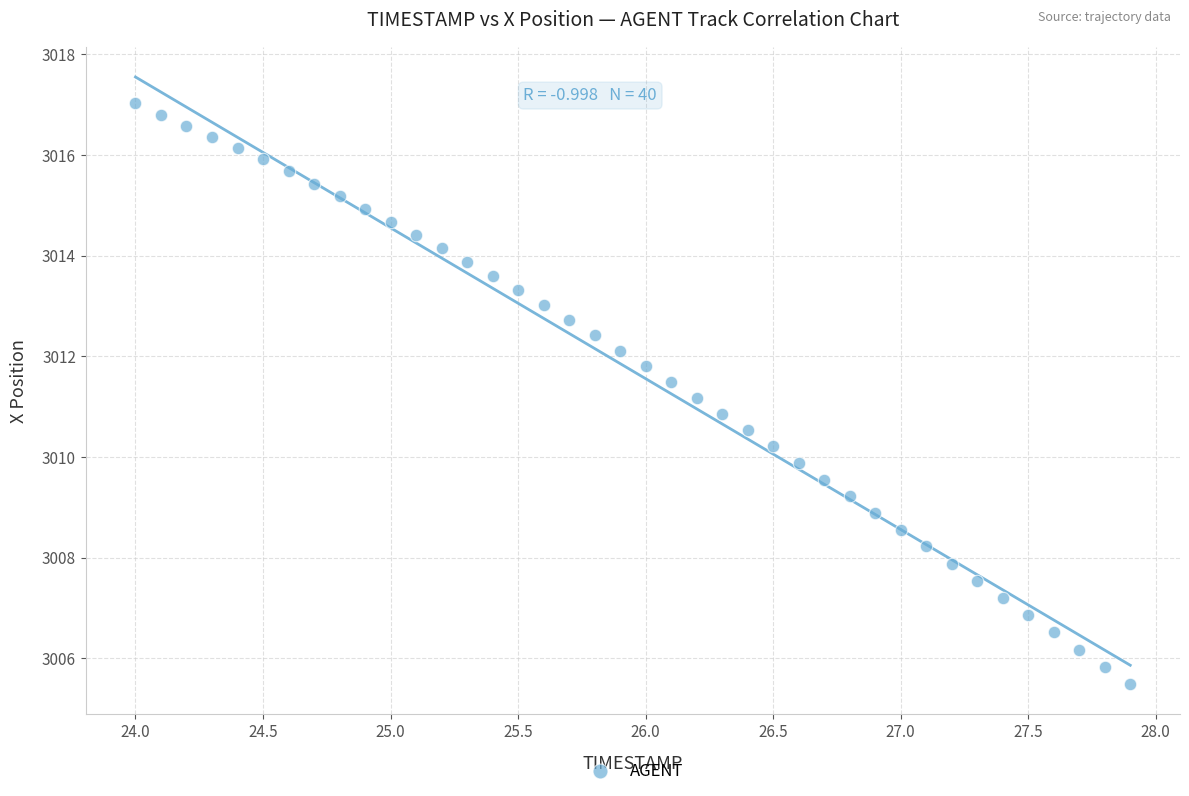

What is the range of Y values (max minus min)?

11.5